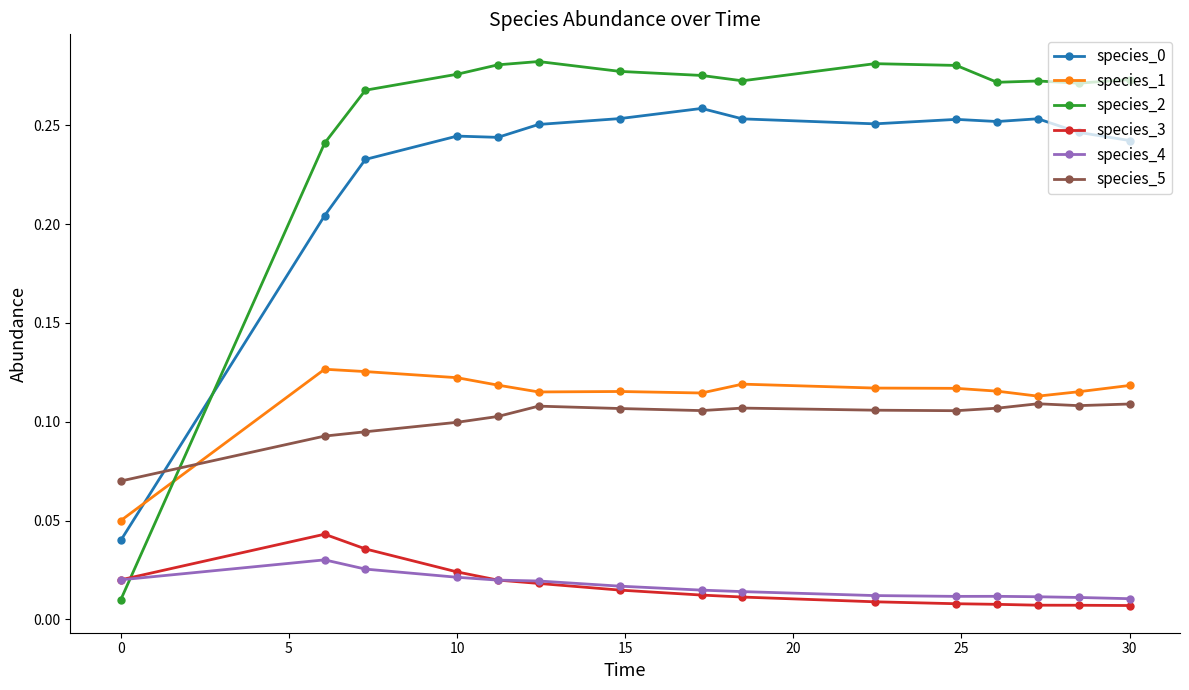

True or false: species_4 and species_5 intersect in this chart.

False